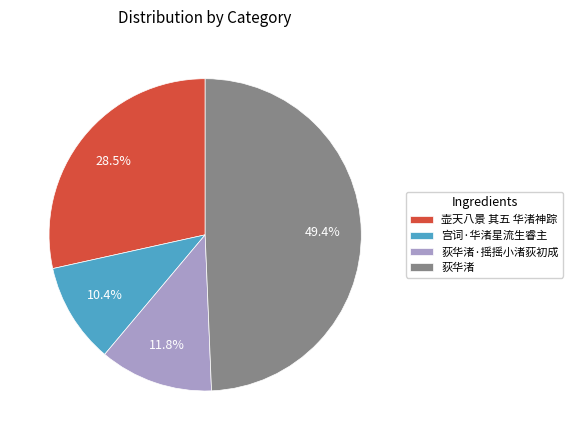

Is 荻华渚·摇摇小渚荻初成 the majority of the pie?

No